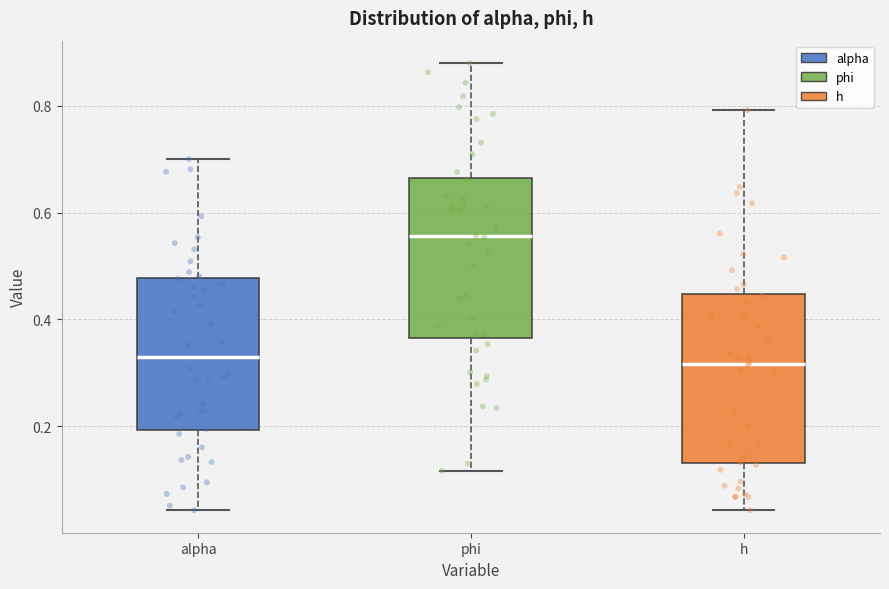

Where is the lower edge of the box for alpha on the y-axis? The values are not printed on the chart, so give them approximately, as read against the axis.

0.20